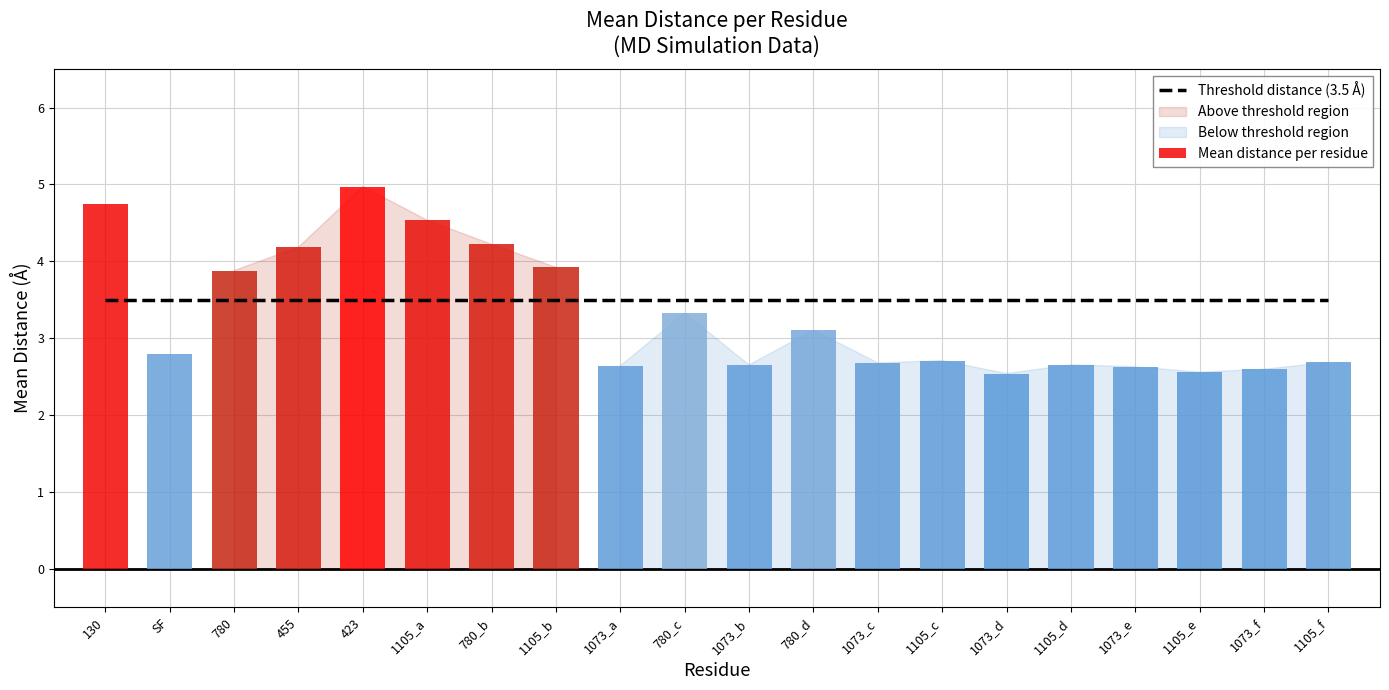

List the labels in order of Threshold distance (3.5 Å) value, largest first.

130, SF, 780, 455, 423, 1105_a, 780_b, 1105_b, 1073_a, 780_c, 1073_b, 780_d, 1073_c, 1105_c, 1073_d, 1105_d, 1073_e, 1105_e, 1073_f, 1105_f